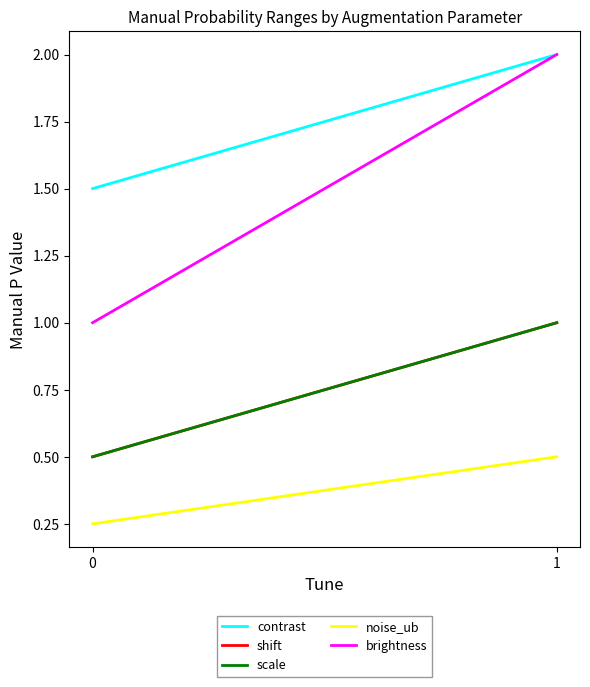

What is the greatest value displayed?

2.0